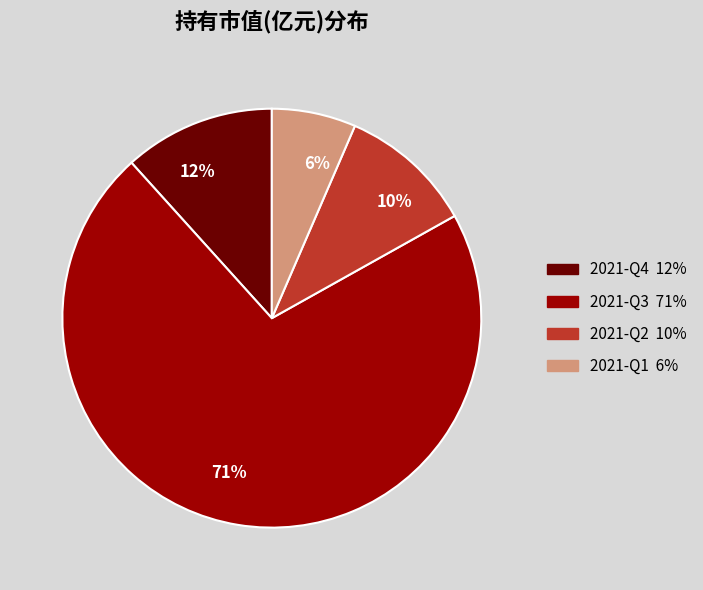

Rank the categories by value from lowest to highest.

6%, 10%, 12%, 71%